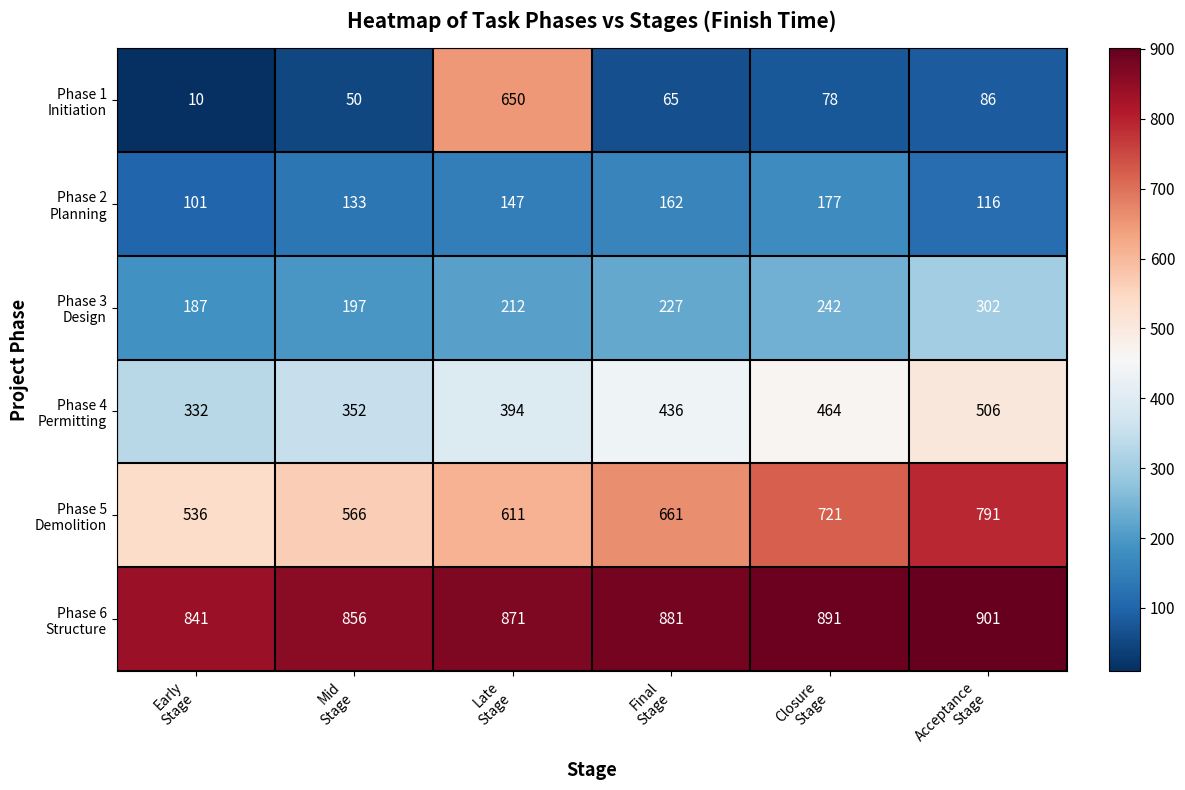

At how many categories does at least one series exceed 820?

6